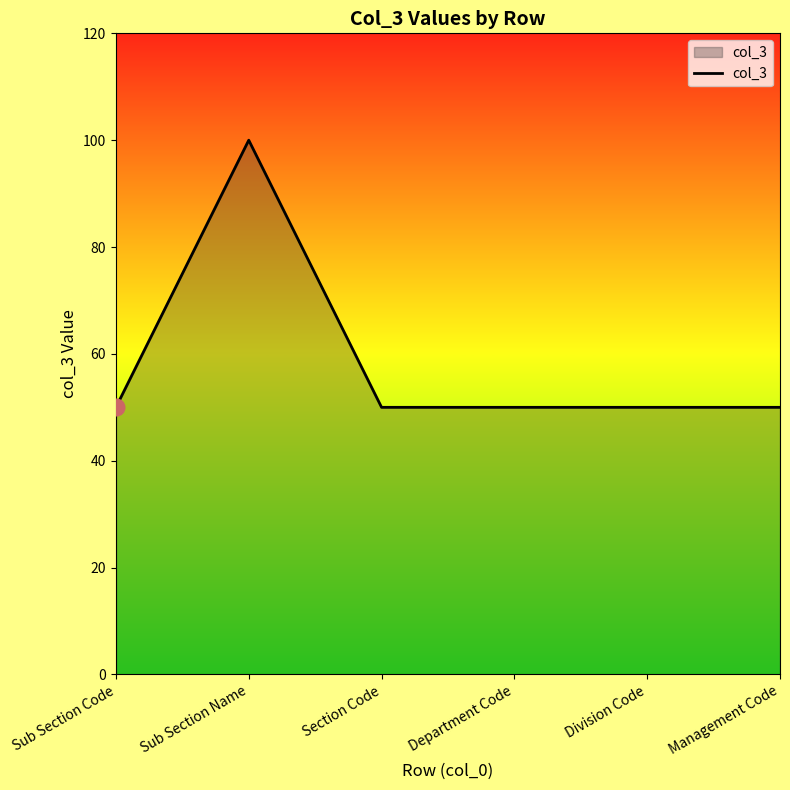

What is the greatest value displayed?

100